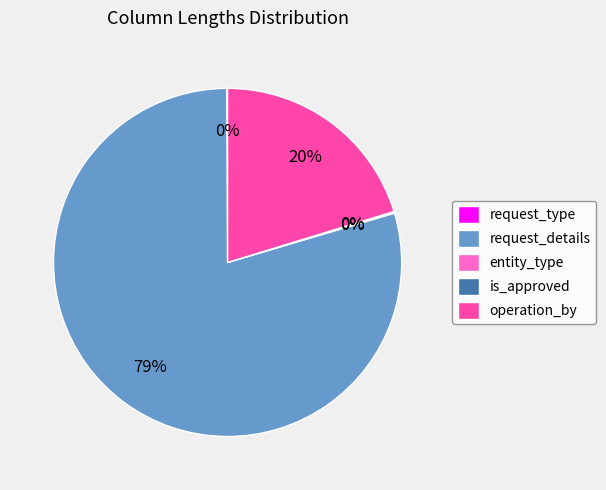

Is it true that operation_by is 20% of the pie?

True